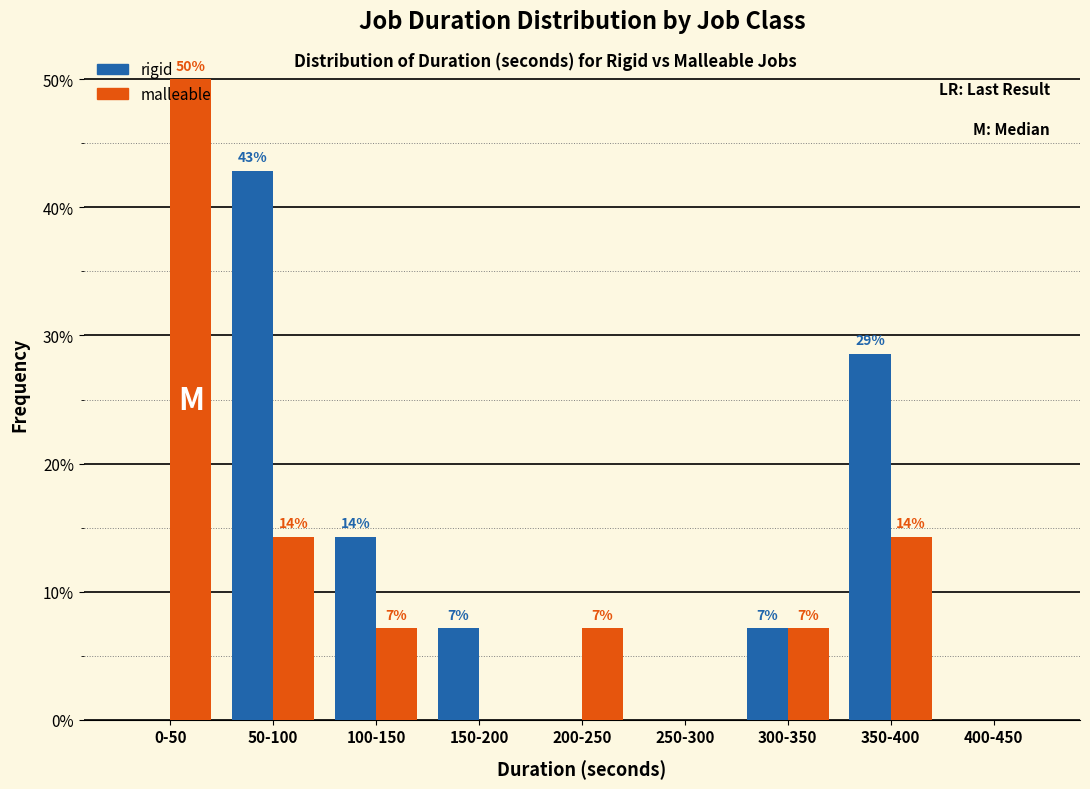

What are all the series names shown in the legend?

rigid, malleable